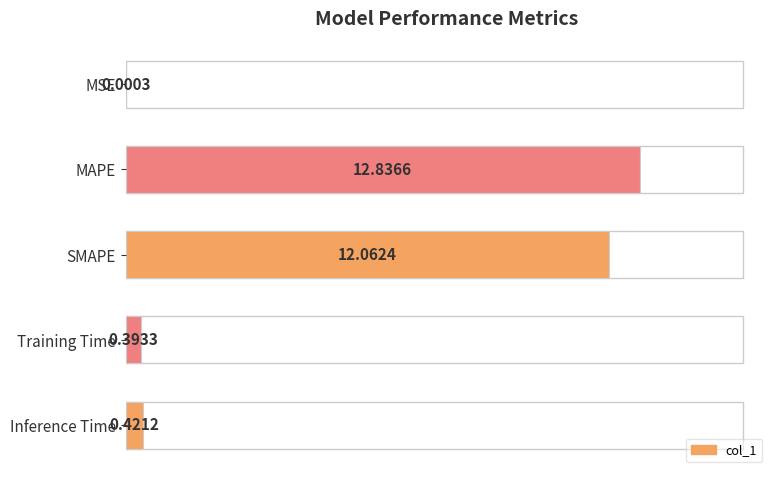

What is the greatest value displayed?

12.8